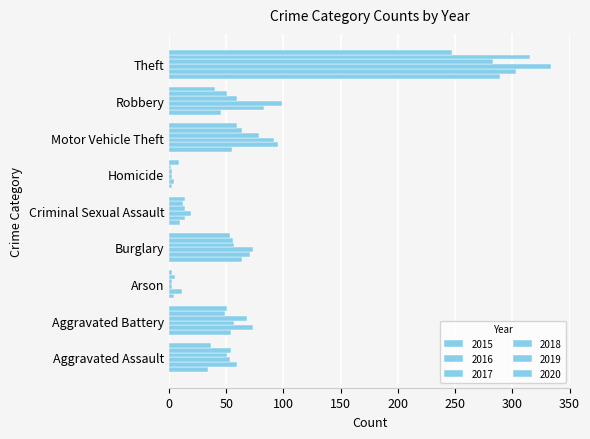

Which series has the largest range (max minus min)?

2017